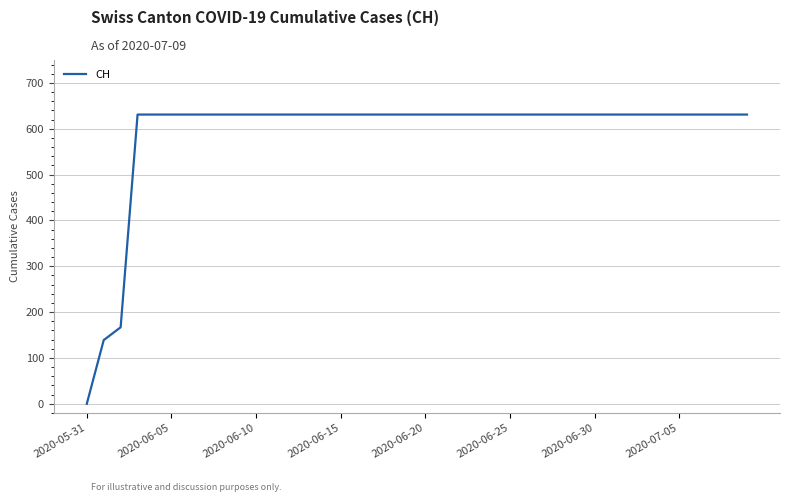

True or false: there are more than 0 points higher than both neighbors.

False